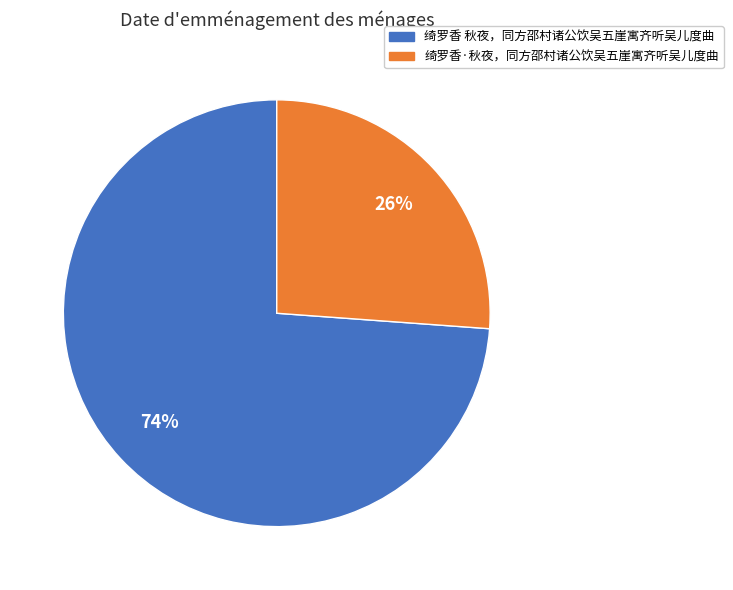

To the nearest percent, what is the difference between the 绮罗香·秋夜，同方邵村诸公饮吴五崖寓齐听吴儿度曲 and 绮罗香 秋夜，同方邵村诸公饮吴五崖寓齐听吴儿度曲 slice percentages?

48%